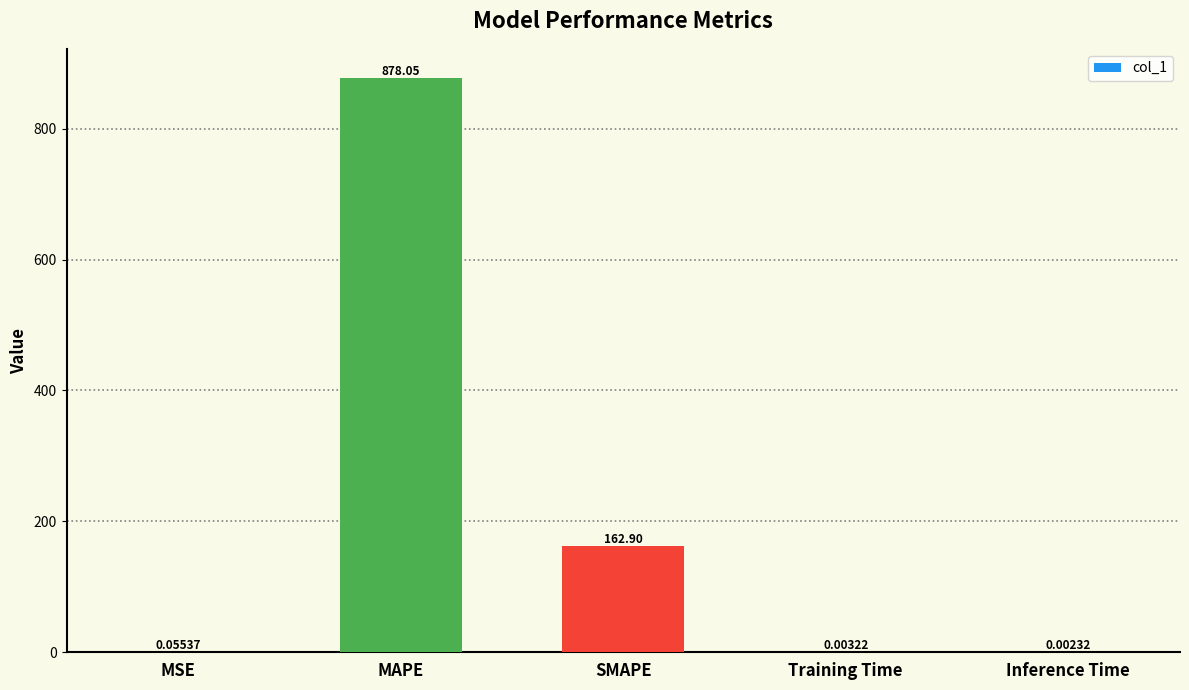

What is the greatest value displayed?

878.1